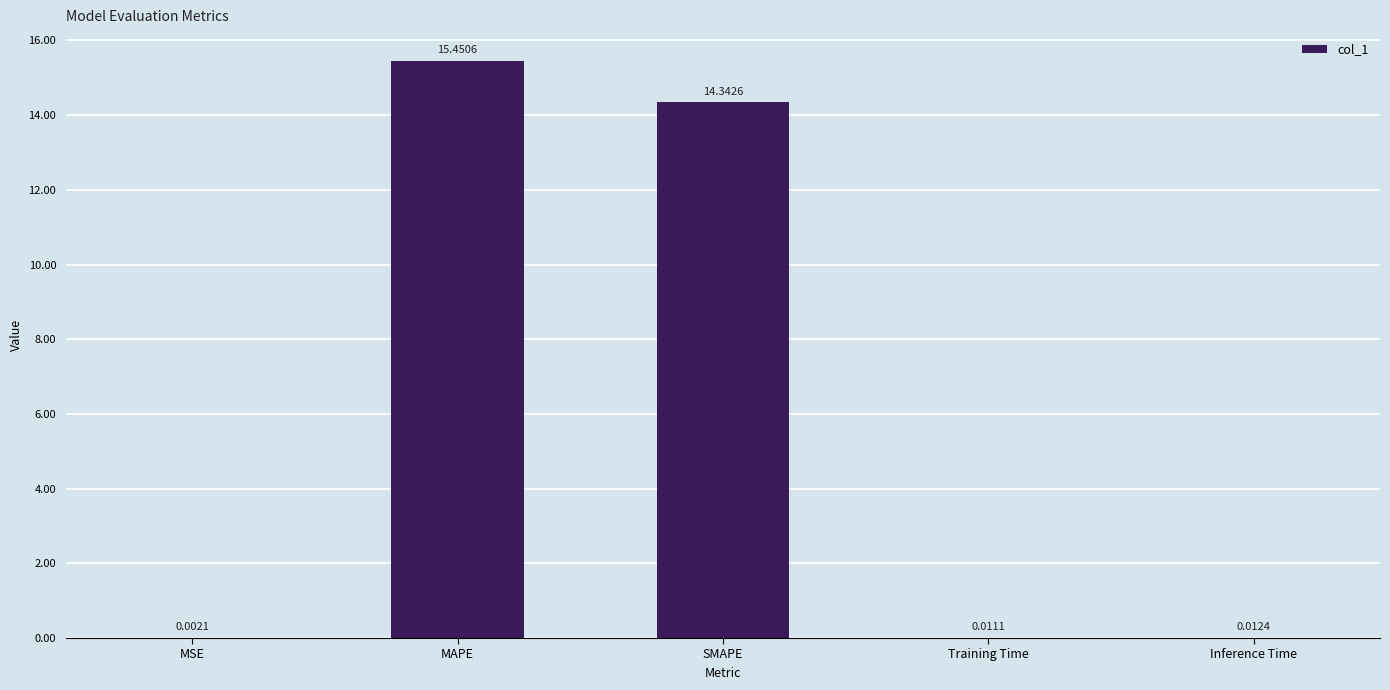

At which category does the chart reach its peak across all series?

MAPE